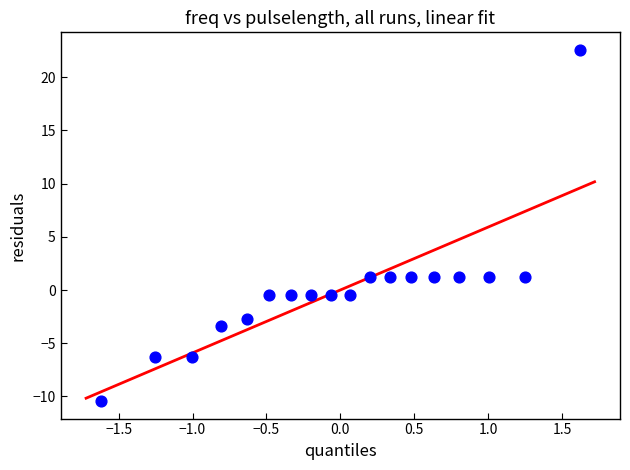

What is the range of Y values (max minus min)?

33.0